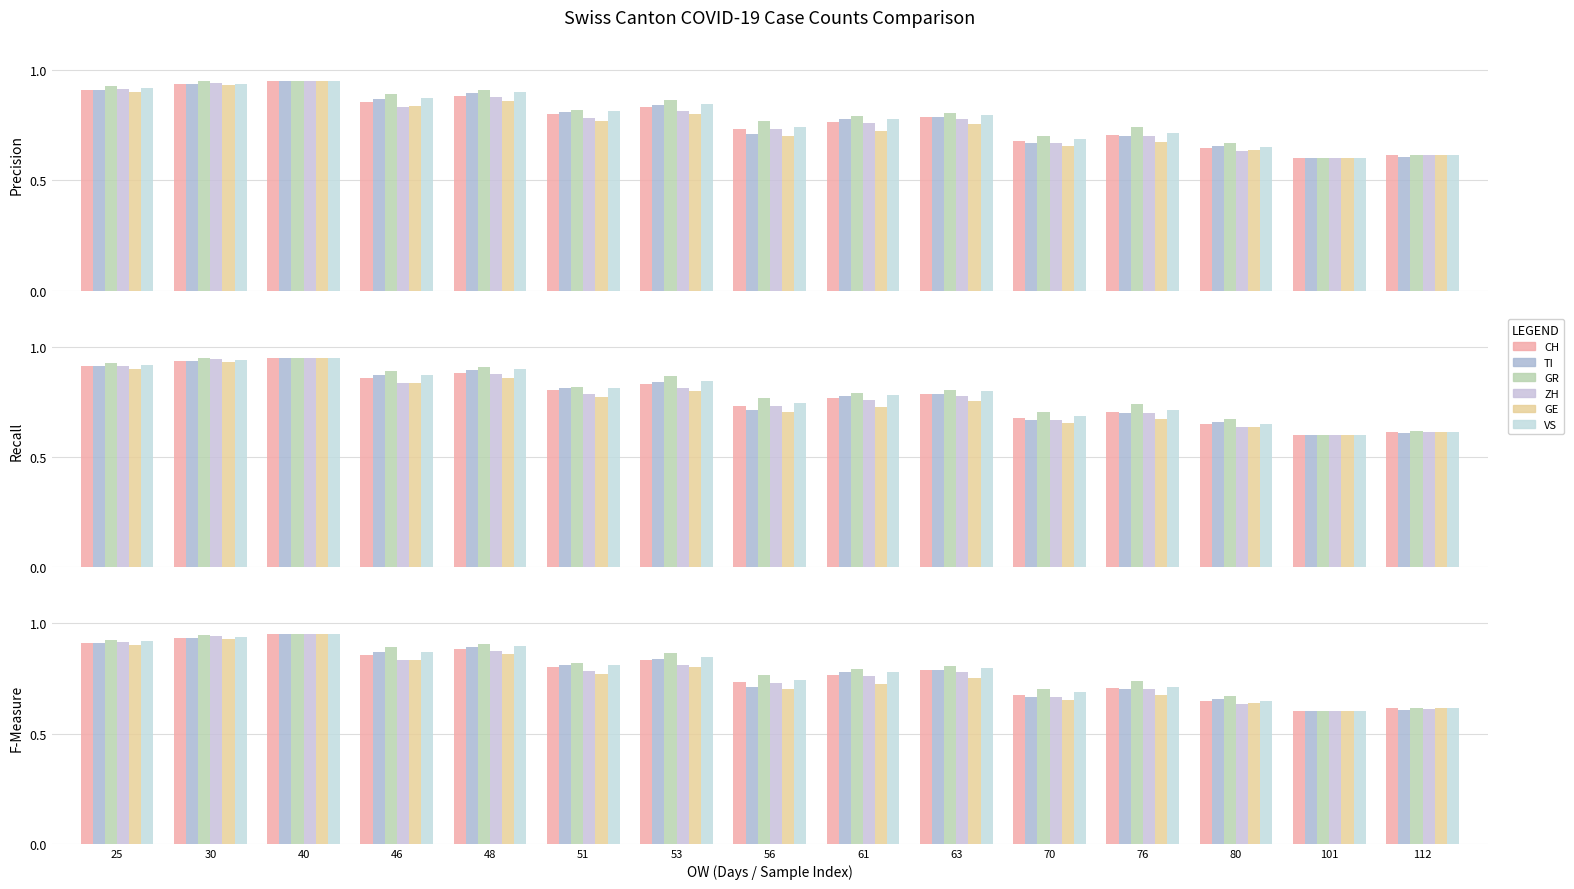

Reading right to left, list all the values displayed in this chart.

CH: 112=0.6	101=0.6	80=0.6	76=0.7	70=0.7	63=0.8	61=0.8	56=0.7	53=0.8	51=0.8	48=0.9	46=0.9	40=0.9	30=0.9	25=0.9
TI: 112=0.6	101=0.6	80=0.7	76=0.7	70=0.7	63=0.8	61=0.8	56=0.7	53=0.8	51=0.8	48=0.9	46=0.9	40=0.9	30=0.9	25=0.9
GR: 112=0.6	101=0.6	80=0.7	76=0.7	70=0.7	63=0.8	61=0.8	56=0.8	53=0.9	51=0.8	48=0.9	46=0.9	40=0.9	30=0.9	25=0.9
ZH: 112=0.6	101=0.6	80=0.6	76=0.7	70=0.7	63=0.8	61=0.8	56=0.7	53=0.8	51=0.8	48=0.9	46=0.8	40=0.9	30=0.9	25=0.9
GE: 112=0.6	101=0.6	80=0.6	76=0.7	70=0.7	63=0.8	61=0.7	56=0.7	53=0.8	51=0.8	48=0.9	46=0.8	40=0.9	30=0.9	25=0.9
VS: 112=0.6	101=0.6	80=0.6	76=0.7	70=0.7	63=0.8	61=0.8	56=0.7	53=0.8	51=0.8	48=0.9	46=0.9	40=0.9	30=0.9	25=0.9